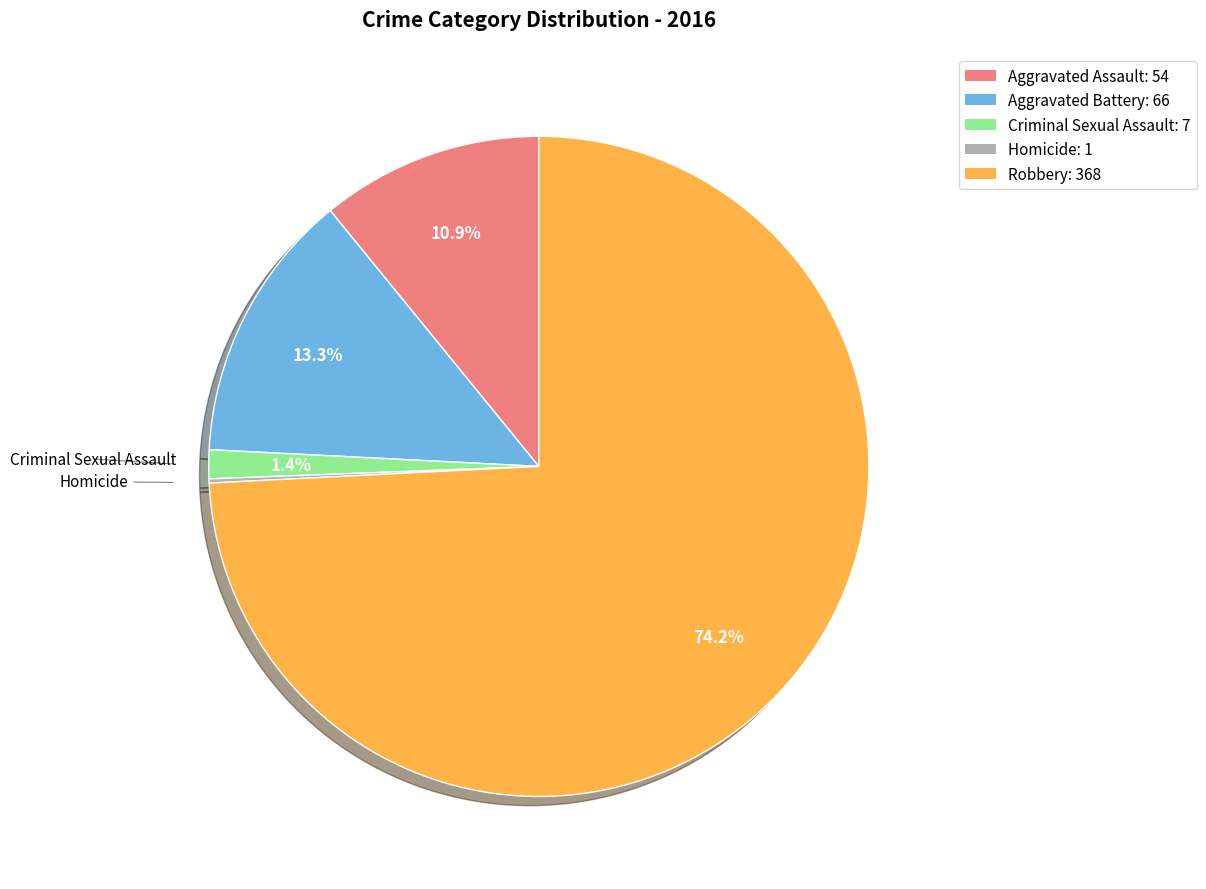

Which category has the biggest portion of the pie?

Robbery